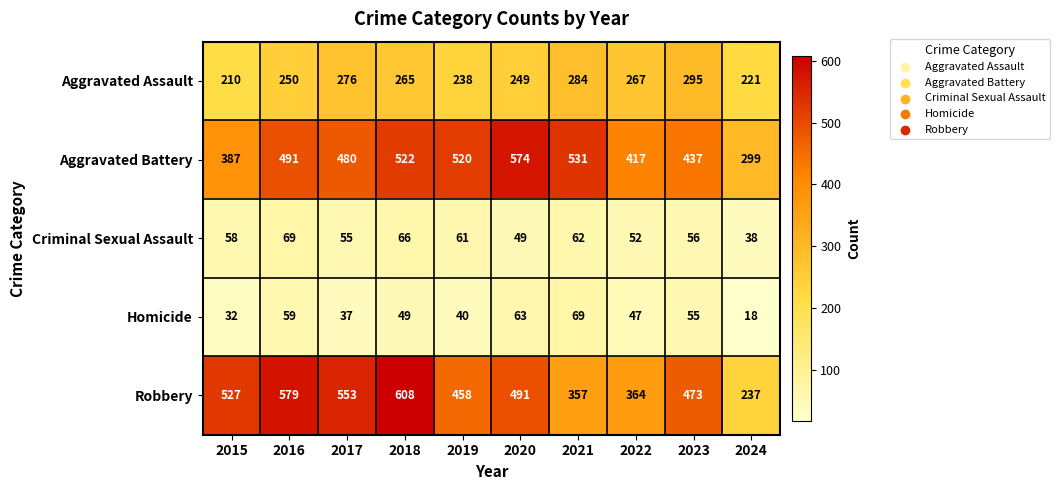

What is the total value across all series at 2019?

1317